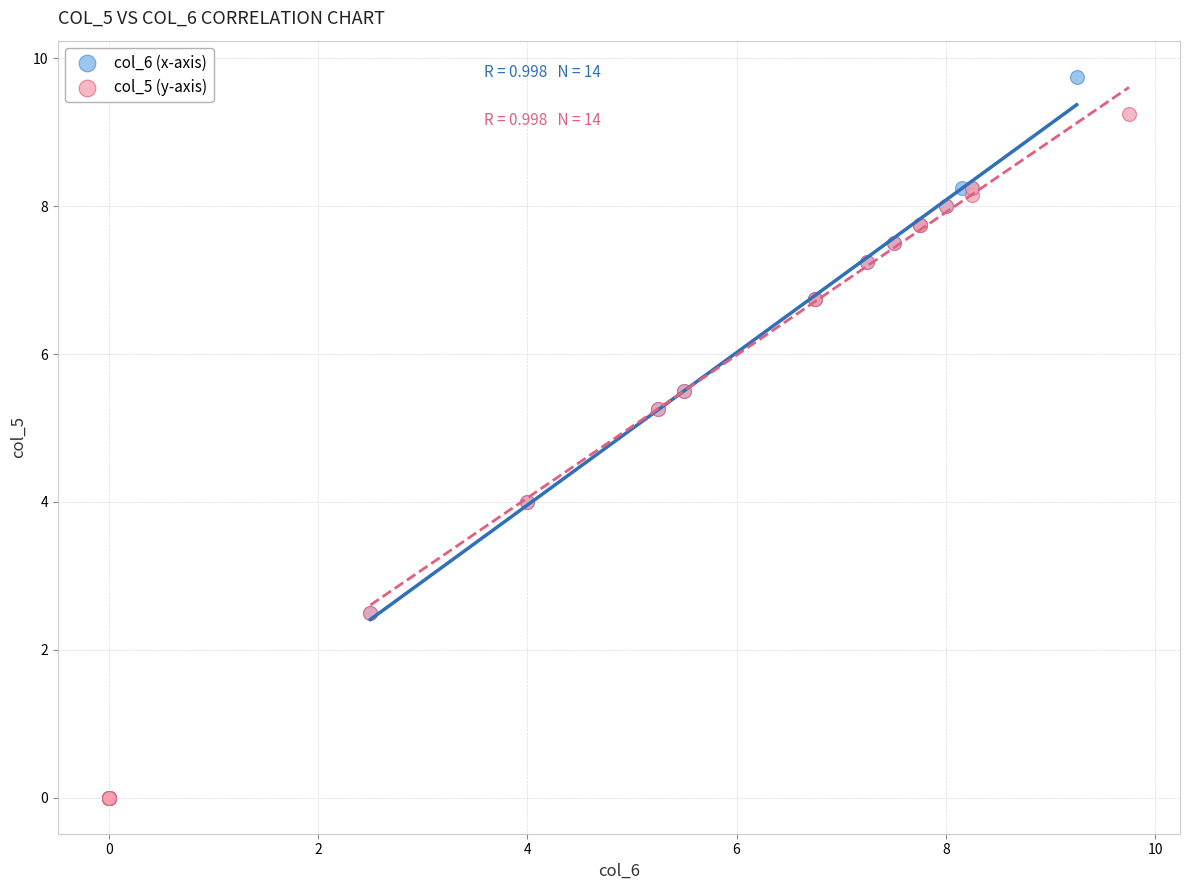

Which series reaches the maximum Y coordinate?

col_6 (x-axis)